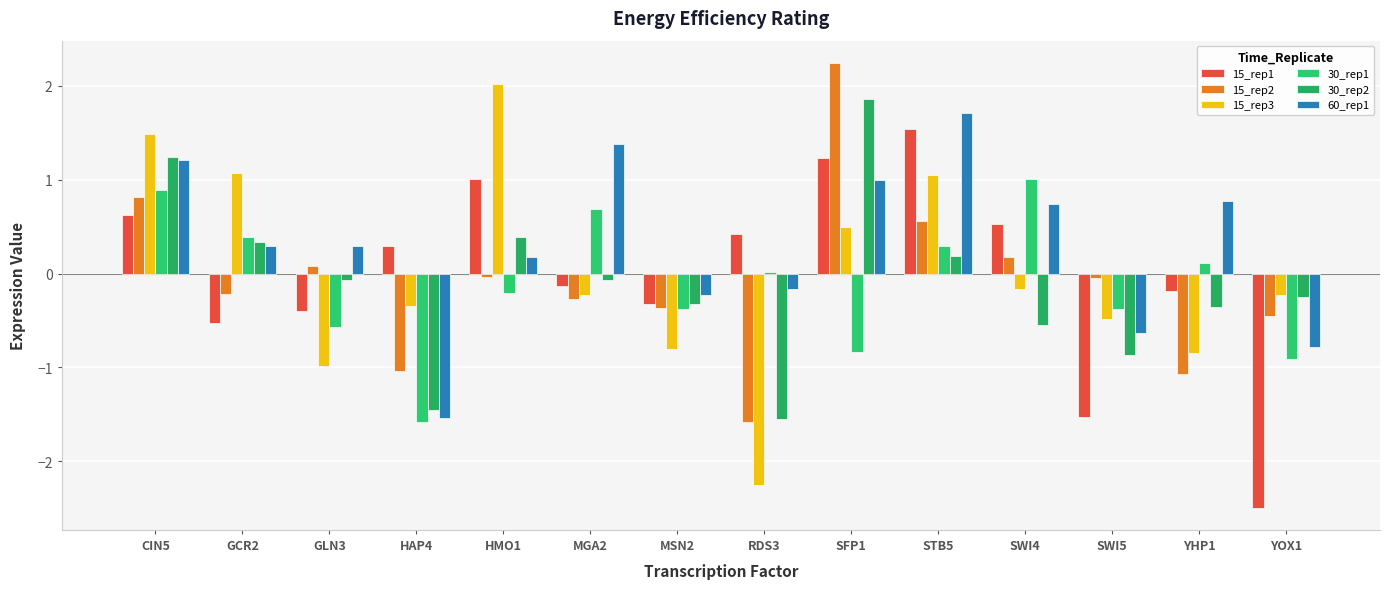

Where is 15_rep2 nearest to the value 0?

HMO1